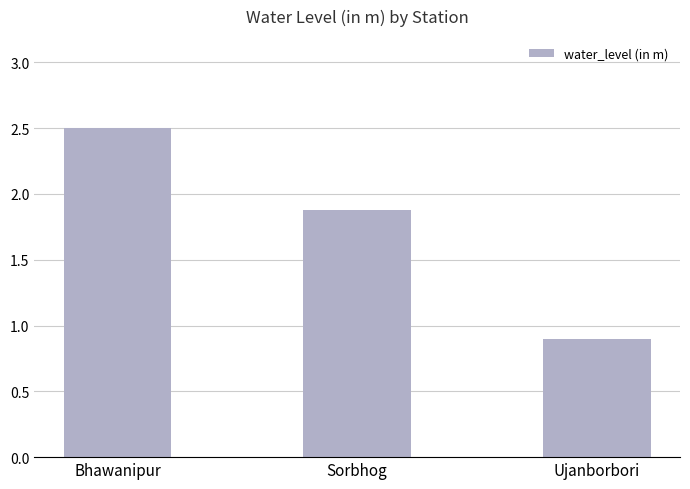

What is the difference between the values at Ujanborbori and Sorbhog?

1.0